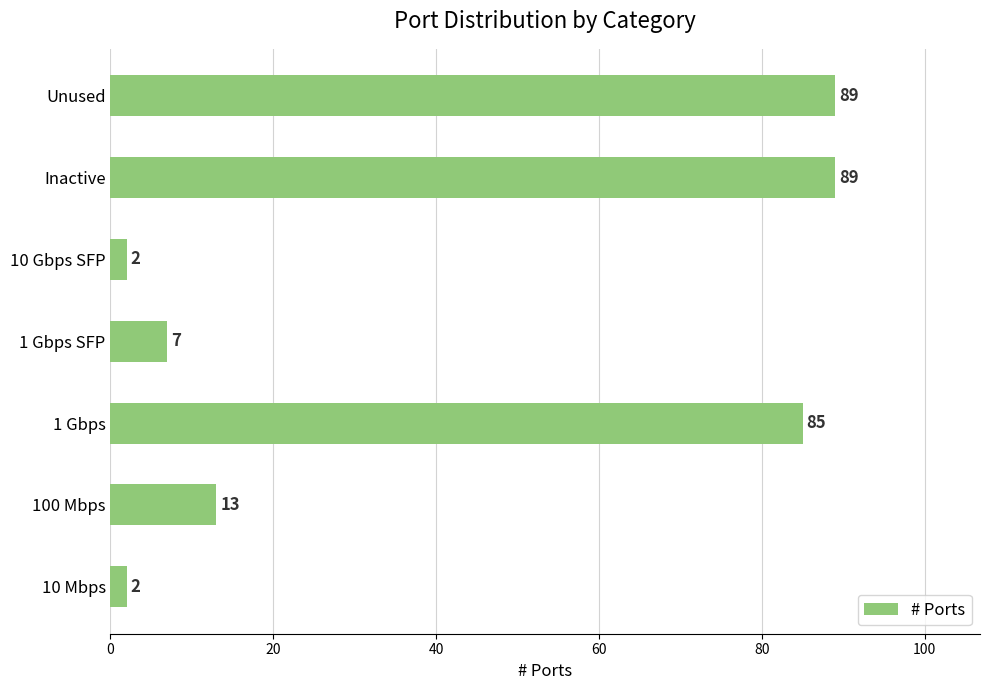

What is the maximum value shown in the chart?

89